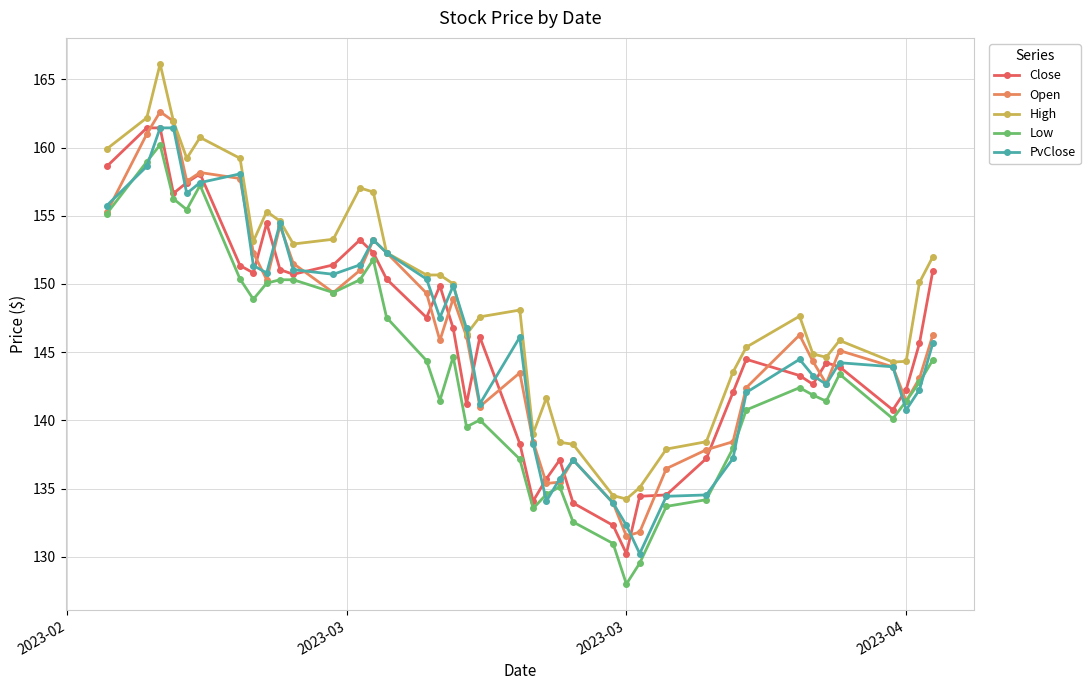

Which series has the largest total across all categories?

High